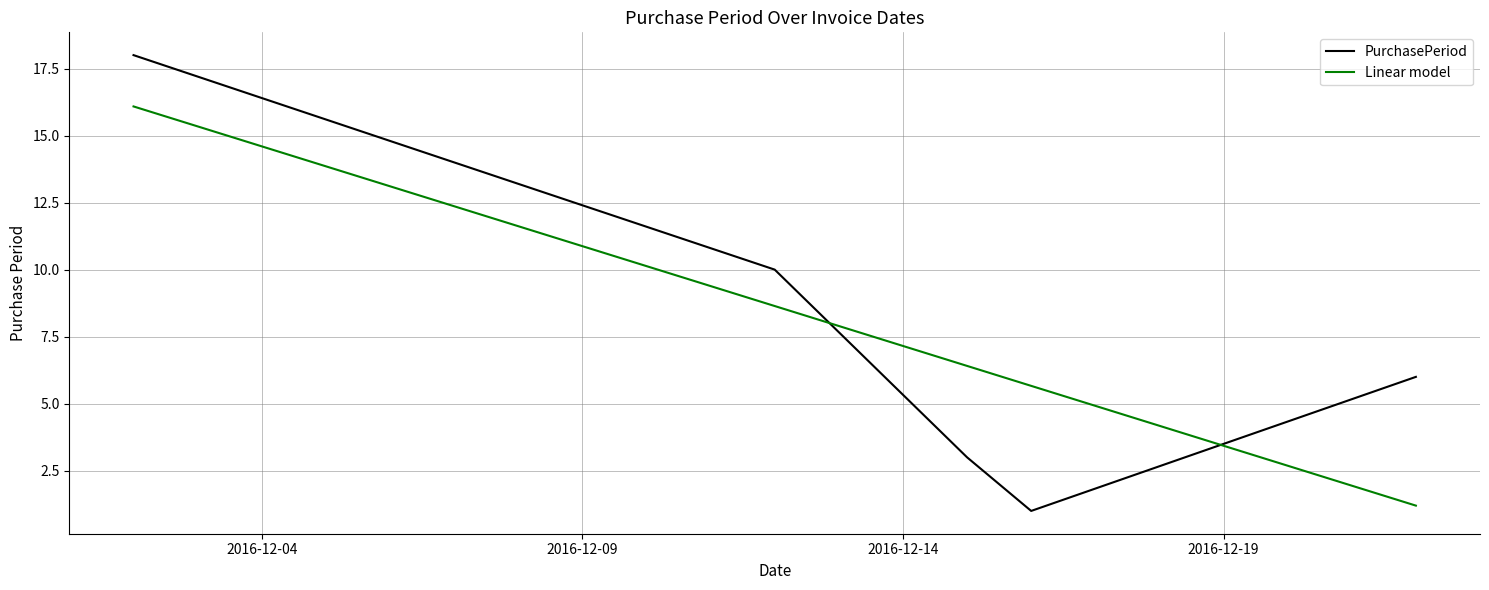

What is the difference between the maximum and minimum values in the PurchasePeriod series?

17.0